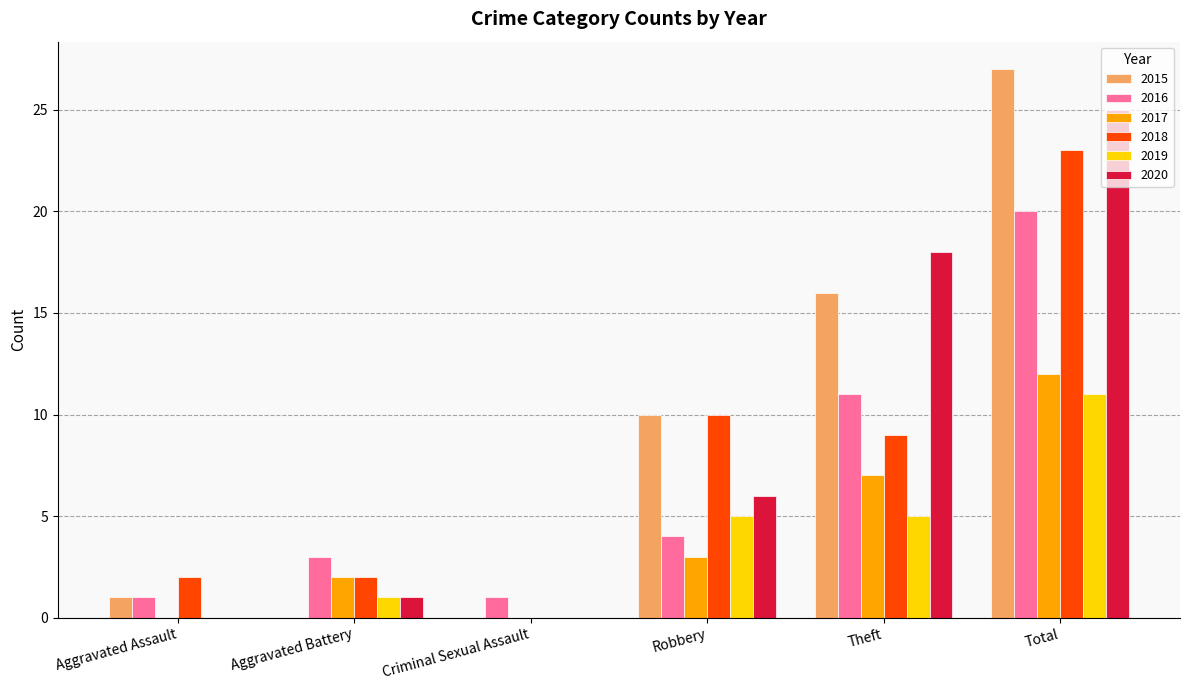

What is the difference between the 2015 values at Criminal Sexual Assault and Theft?

16